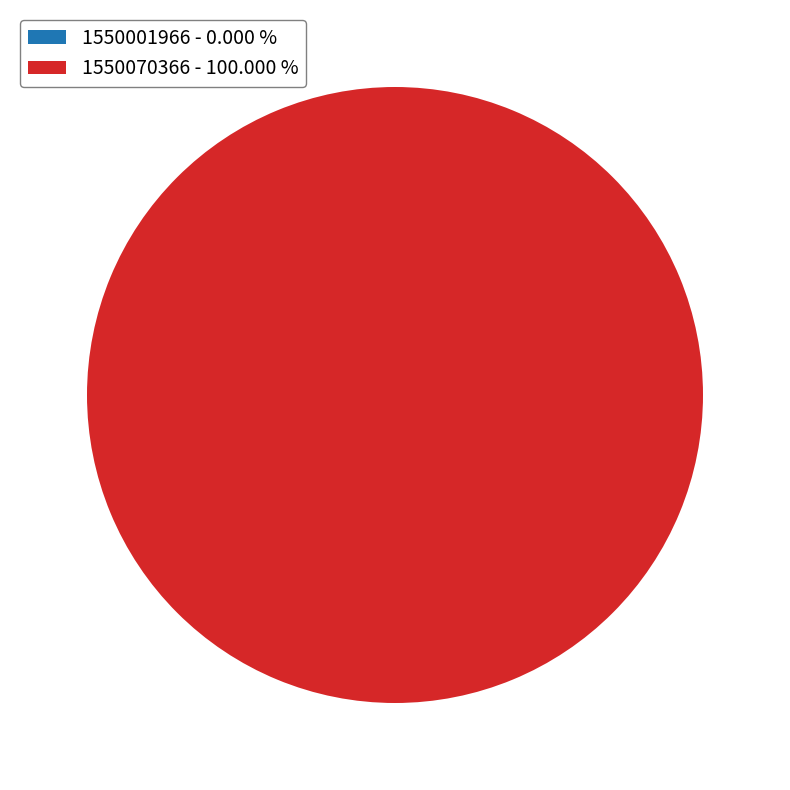

What percentage is NOT represented by 1550001966?

100.0%